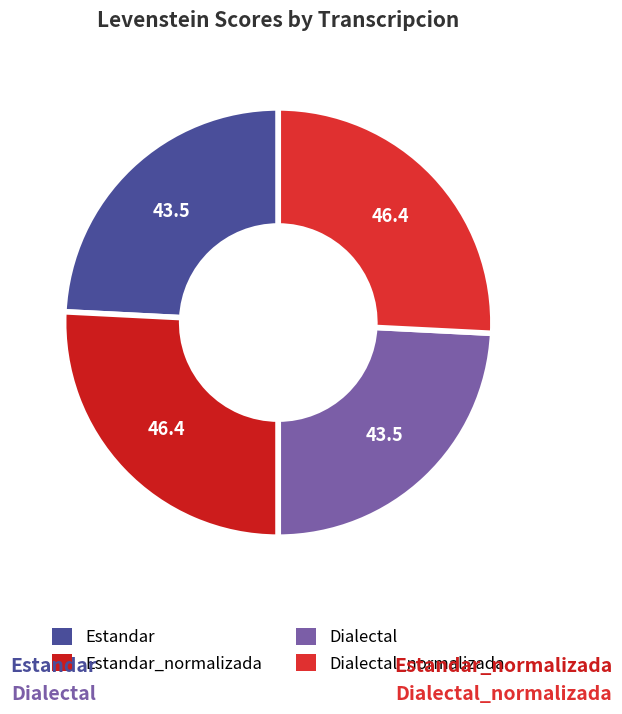

Is there any slice that represents more than half of the pie?

No